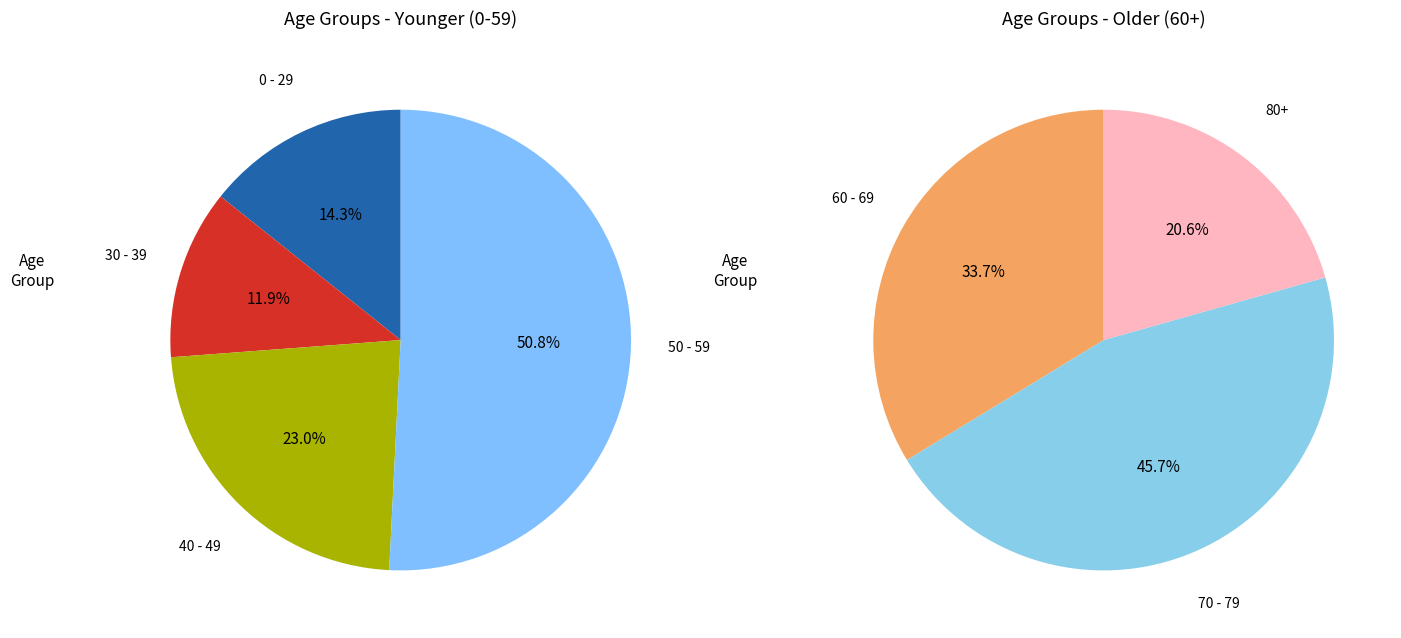

What portion of the pie excludes 3?

100.0%